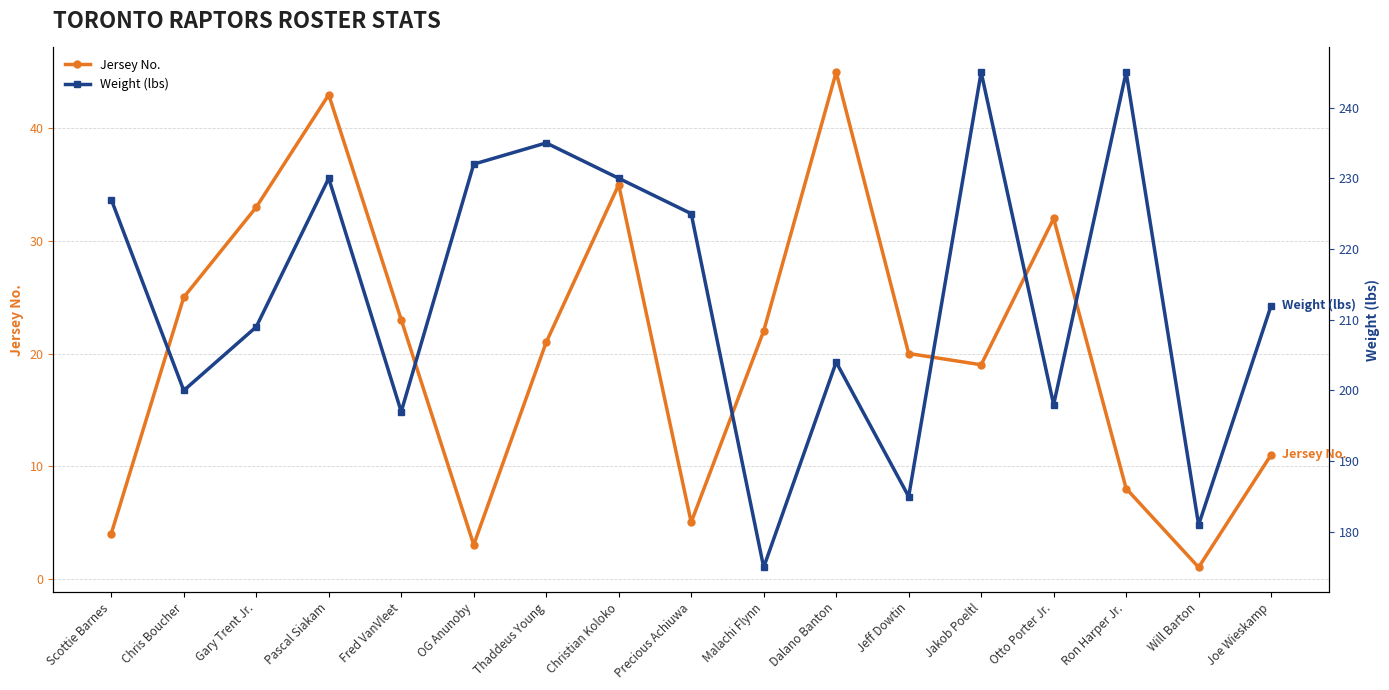

What is the maximum value for Weight (lbs)?

245